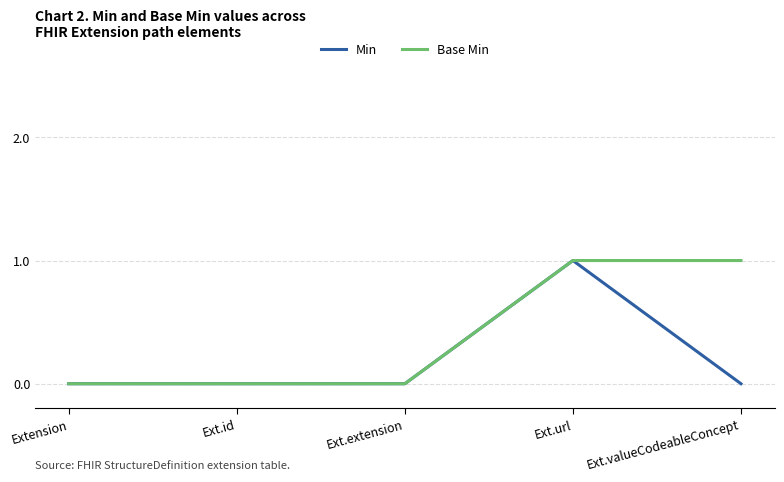

What position from the right is Extension?

5